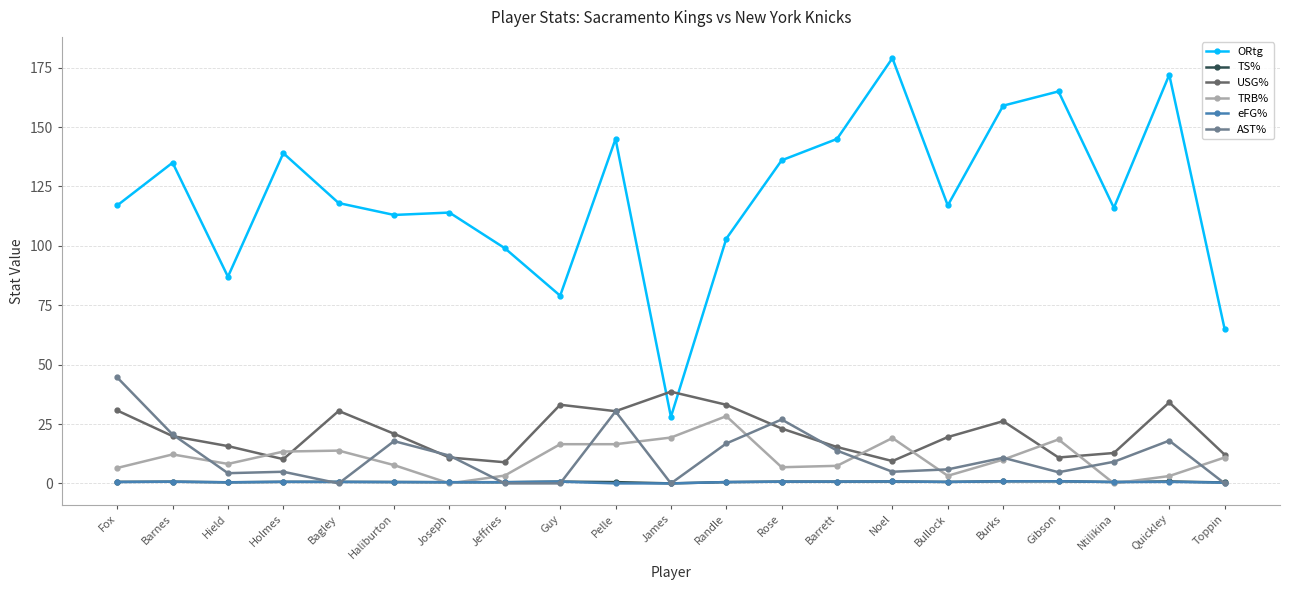

Which series has the largest total across all categories?

ORtg